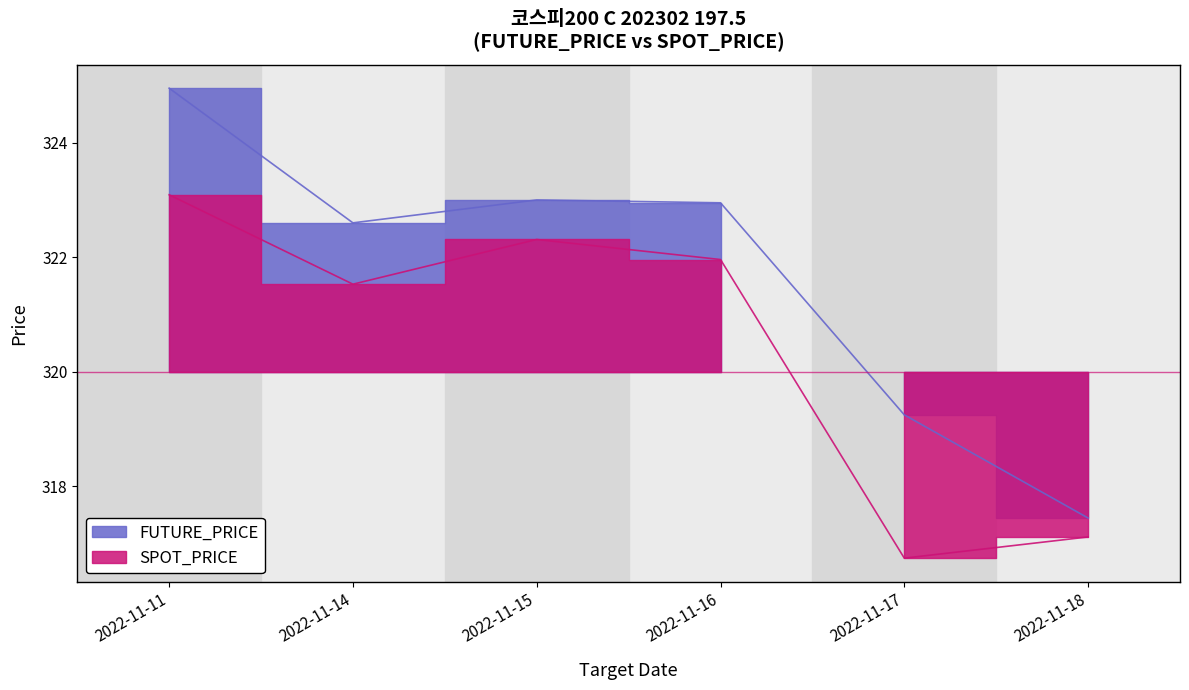

Which series has the largest range (max minus min)?

FUTURE_PRICE